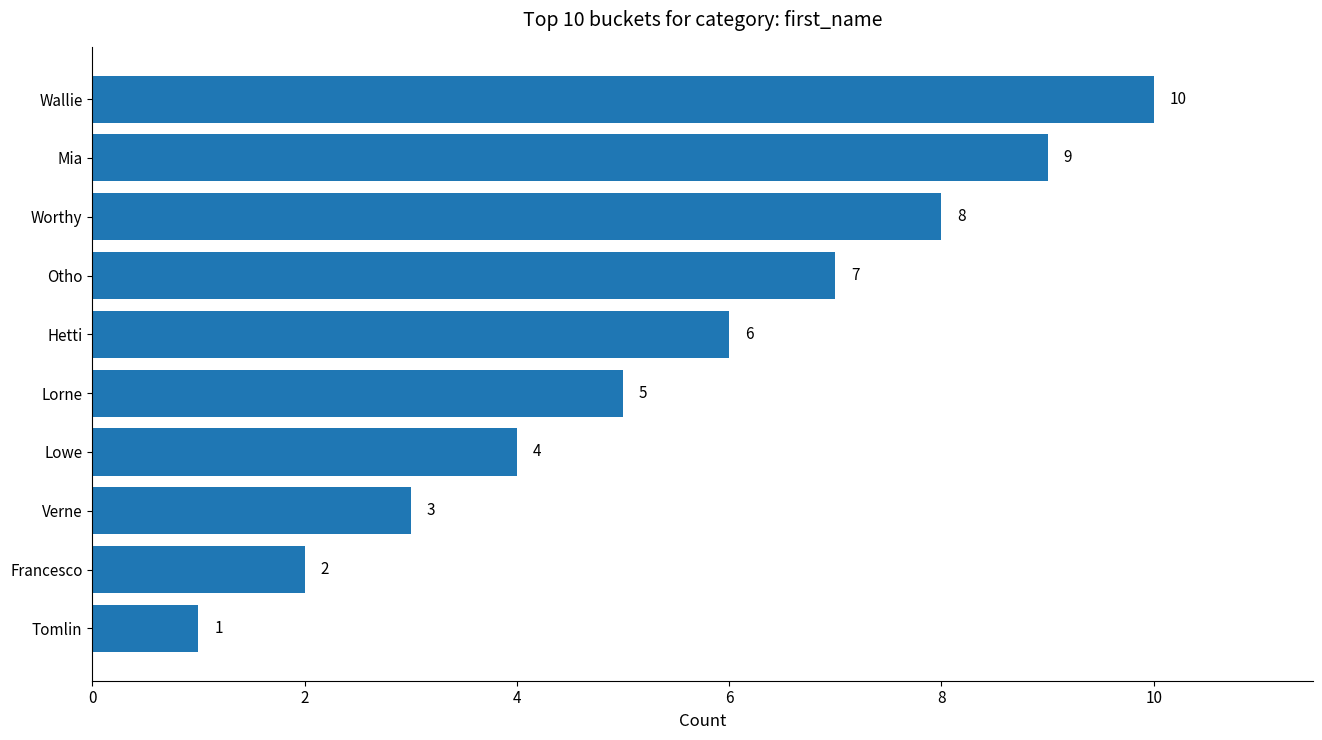

What is the greatest value displayed?

10